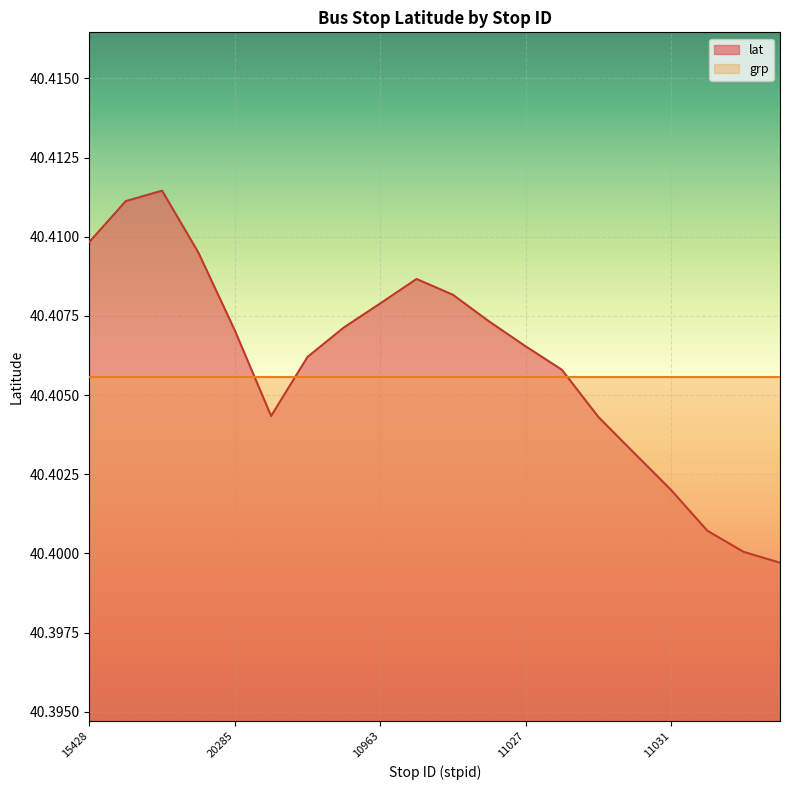

Reading right to left, what are all the values shown in this chart?

40.4	40.4	40.4	40.4	40.4	40.4	40.4	40.4	40.4	40.4	40.4	40.4	40.4	40.4	40.4	40.4	40.4	40.4	40.4	40.4